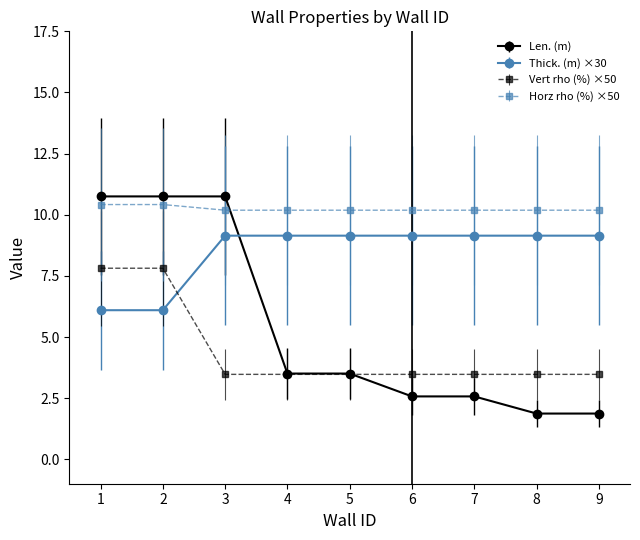

At how many categories does at least one series exceed 7?

9